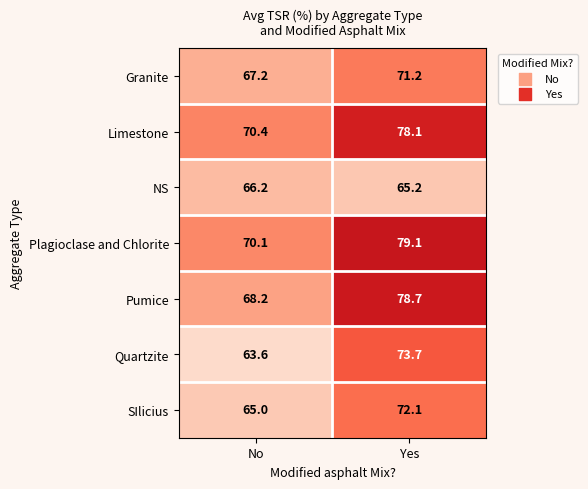

Which label corresponds to the smallest value in the chart?

No